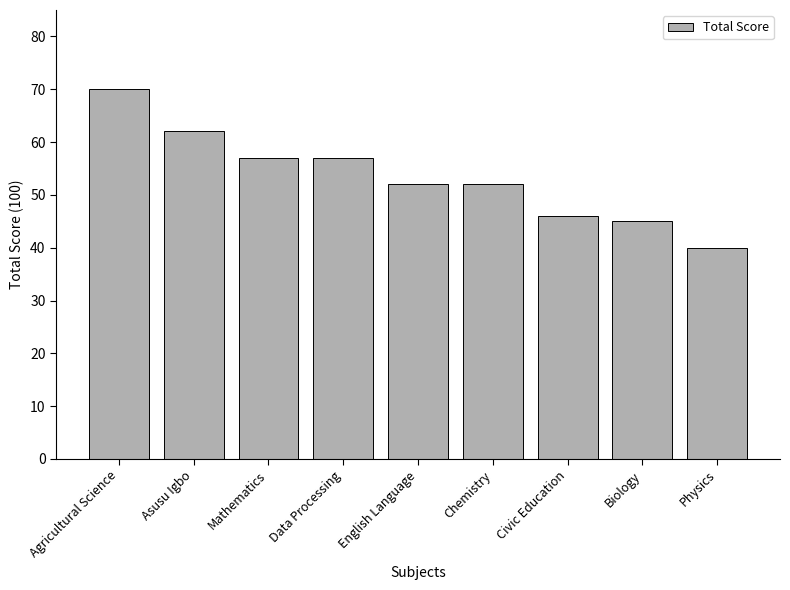

At which category does the chart reach its minimum across all series?

Physics